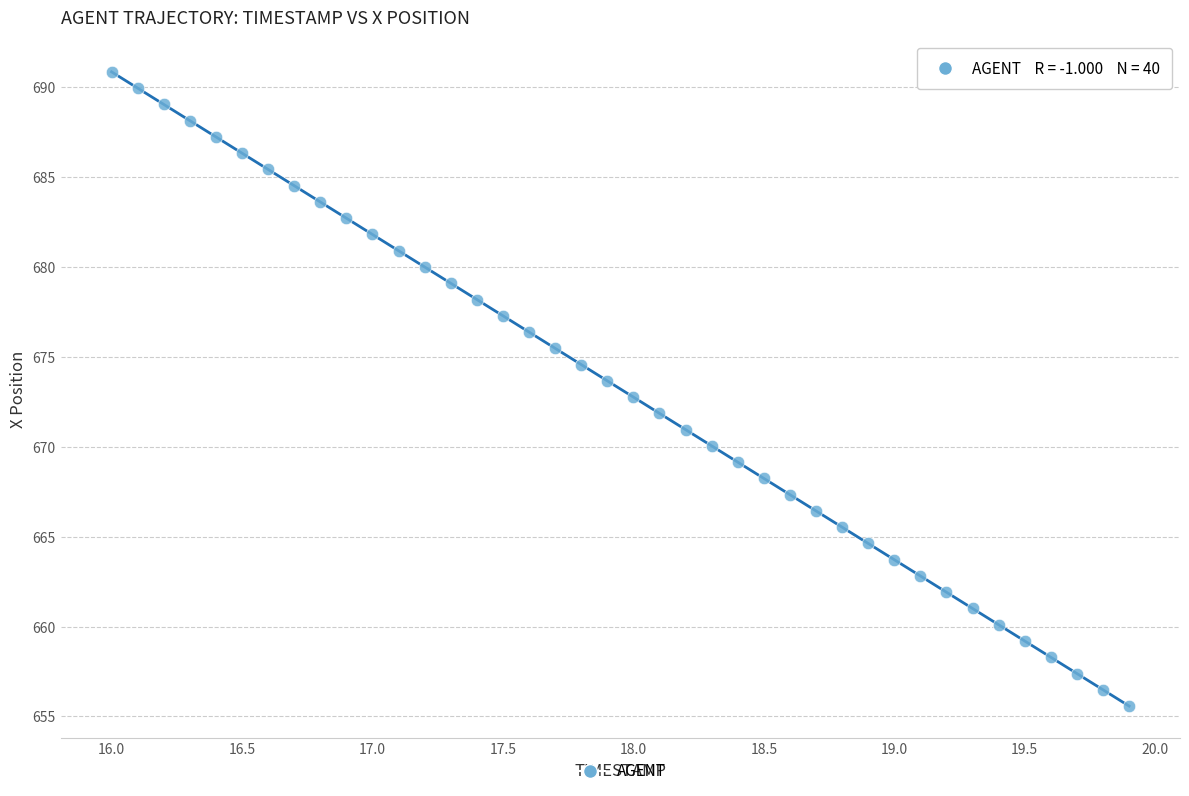

What is the range of Y values (max minus min)?

35.3